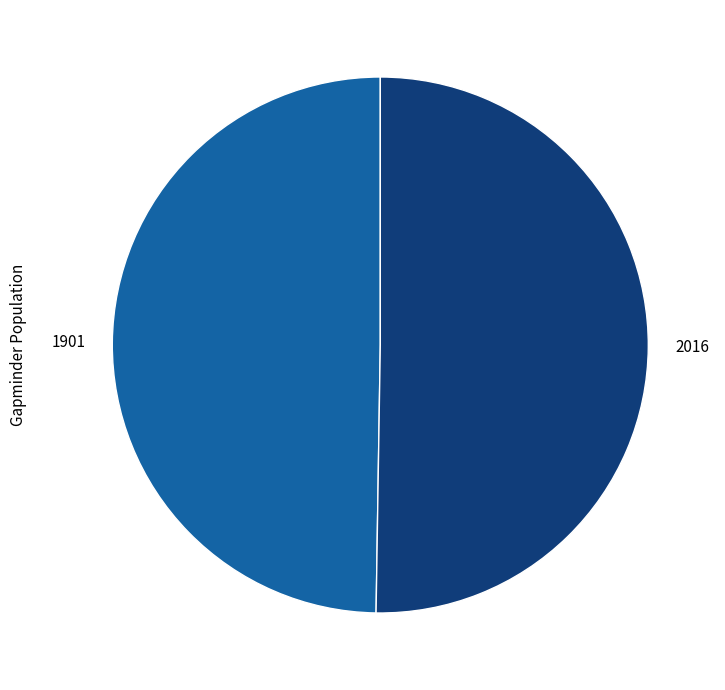

How many segments does this pie chart have?

2